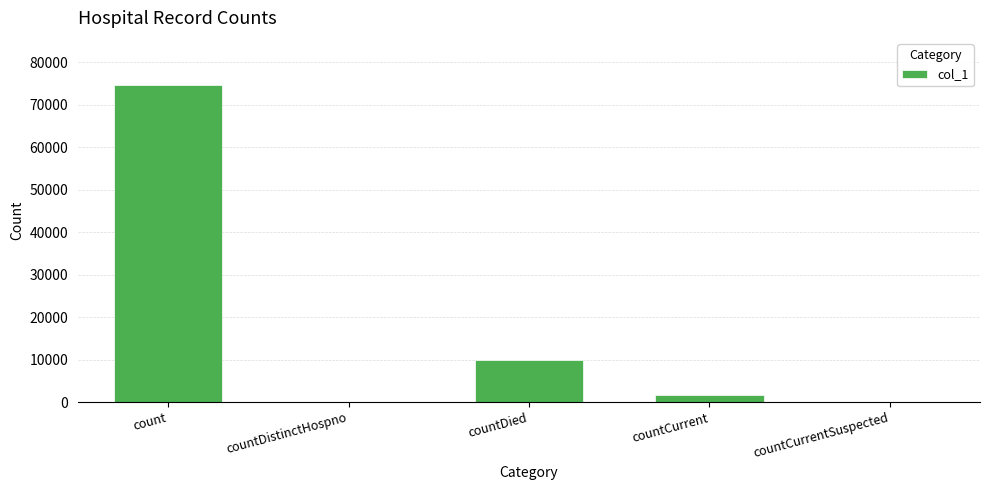

Reading left to right, extract all data points from this chart.

count=74538	countDistinctHospno=0	countDied=9958	countCurrent=1673	countCurrentSuspected=0